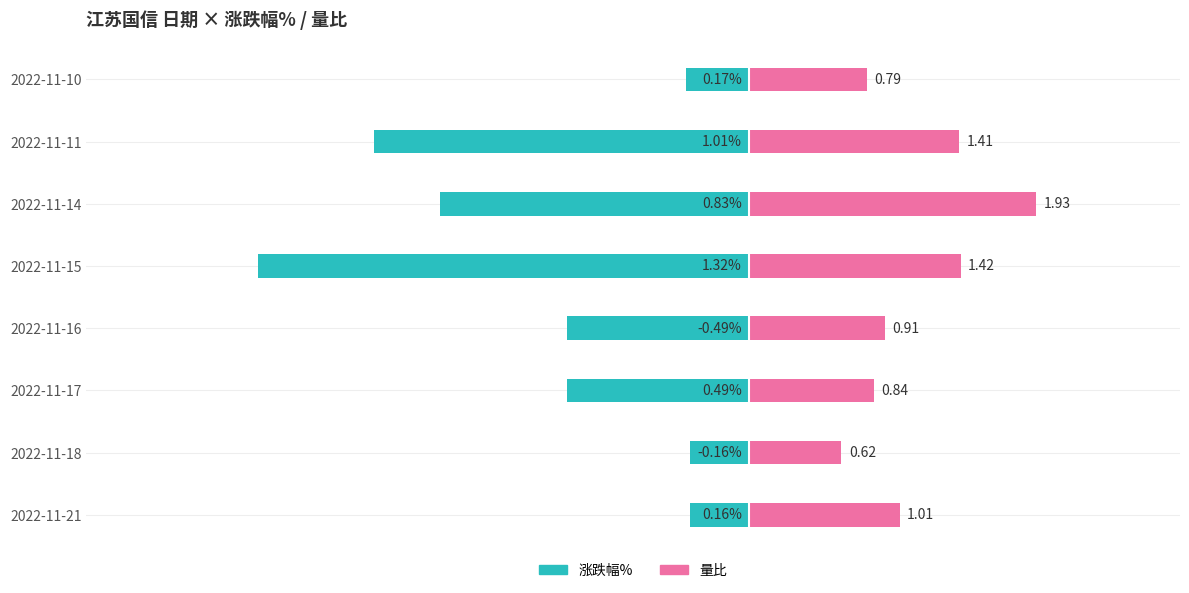

Does the chart contain any negative values?

Yes